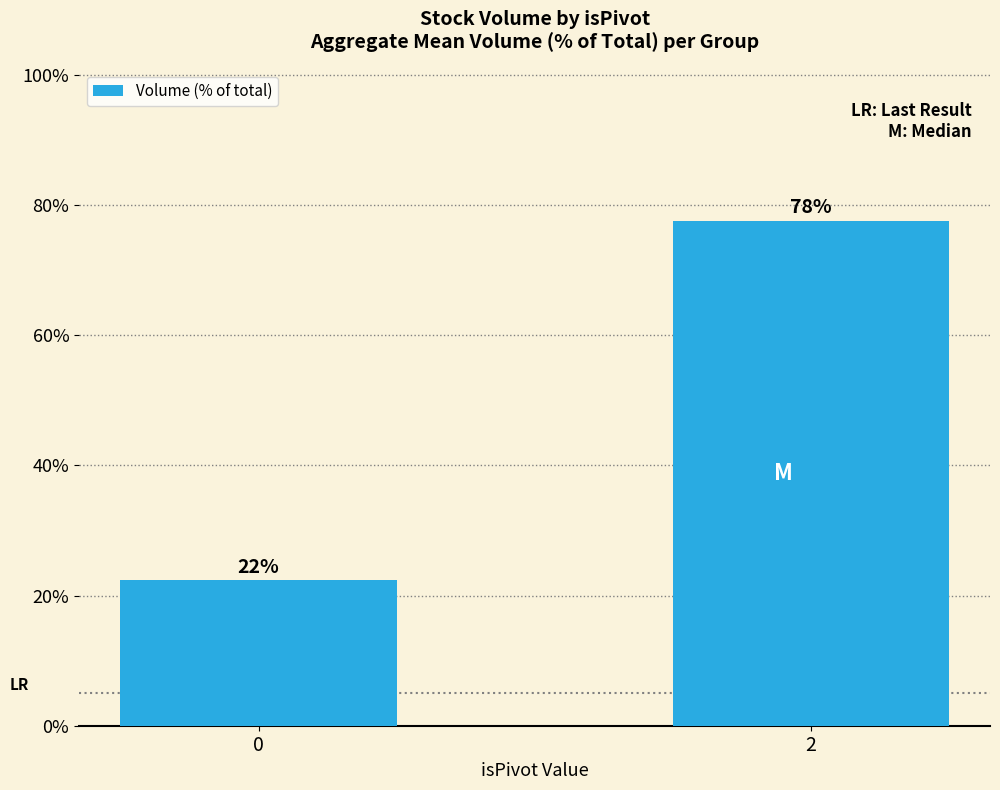

Is it true that the value at 2 is 77.6?

True